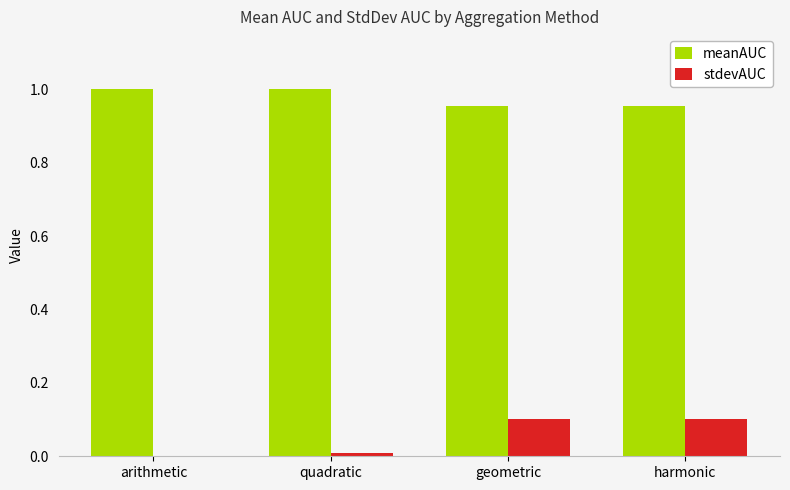

Which series has the largest total across all categories?

meanAUC